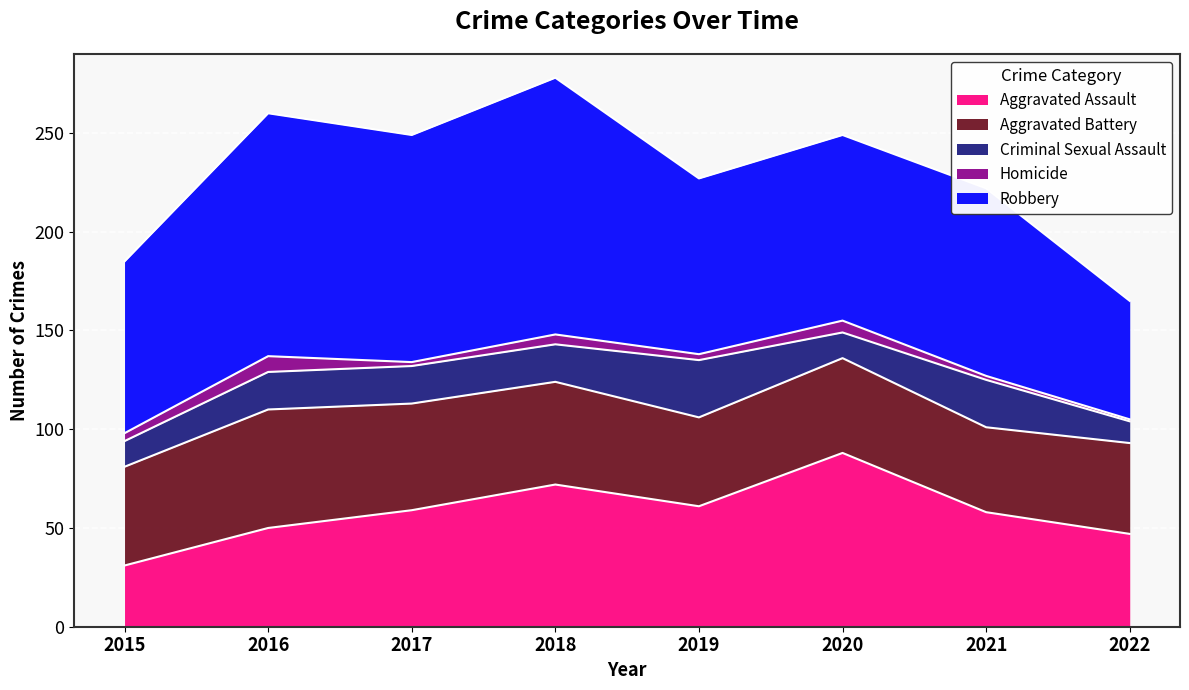

What is the total value across all series at 2022?

165